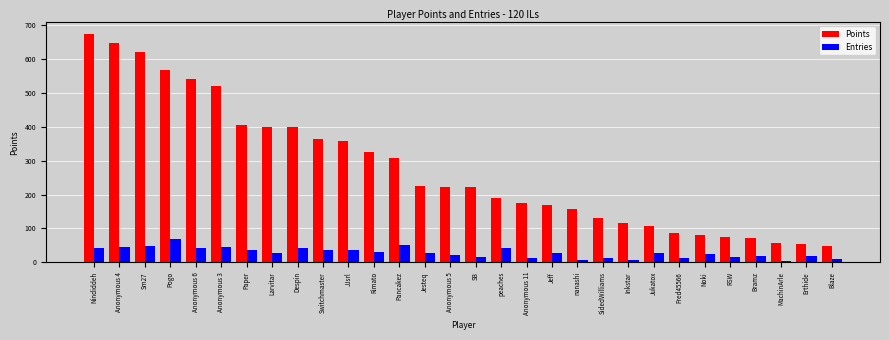

Which series changed the most between peaches and RSW?

Points